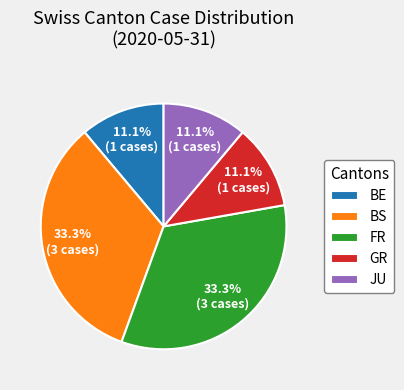

What percentage is NOT represented by BS?

66.7%